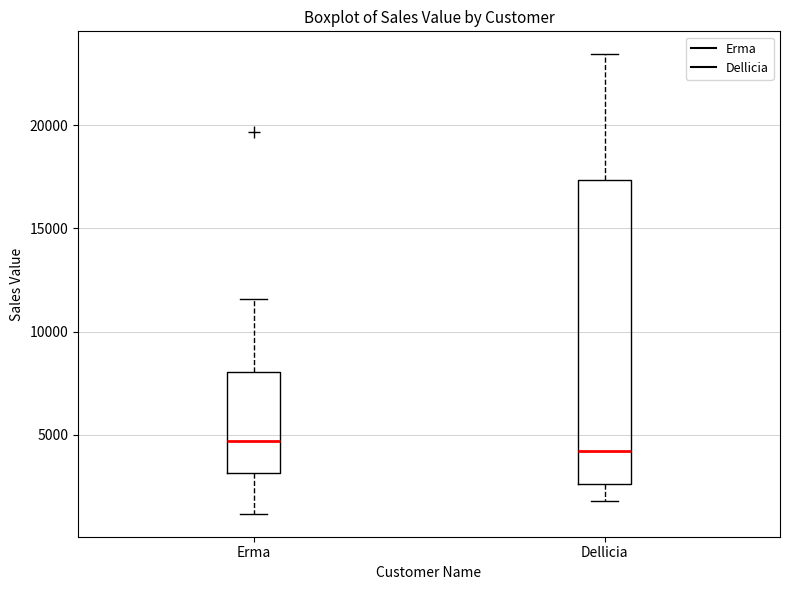

Which box has the highest median line?

Erma